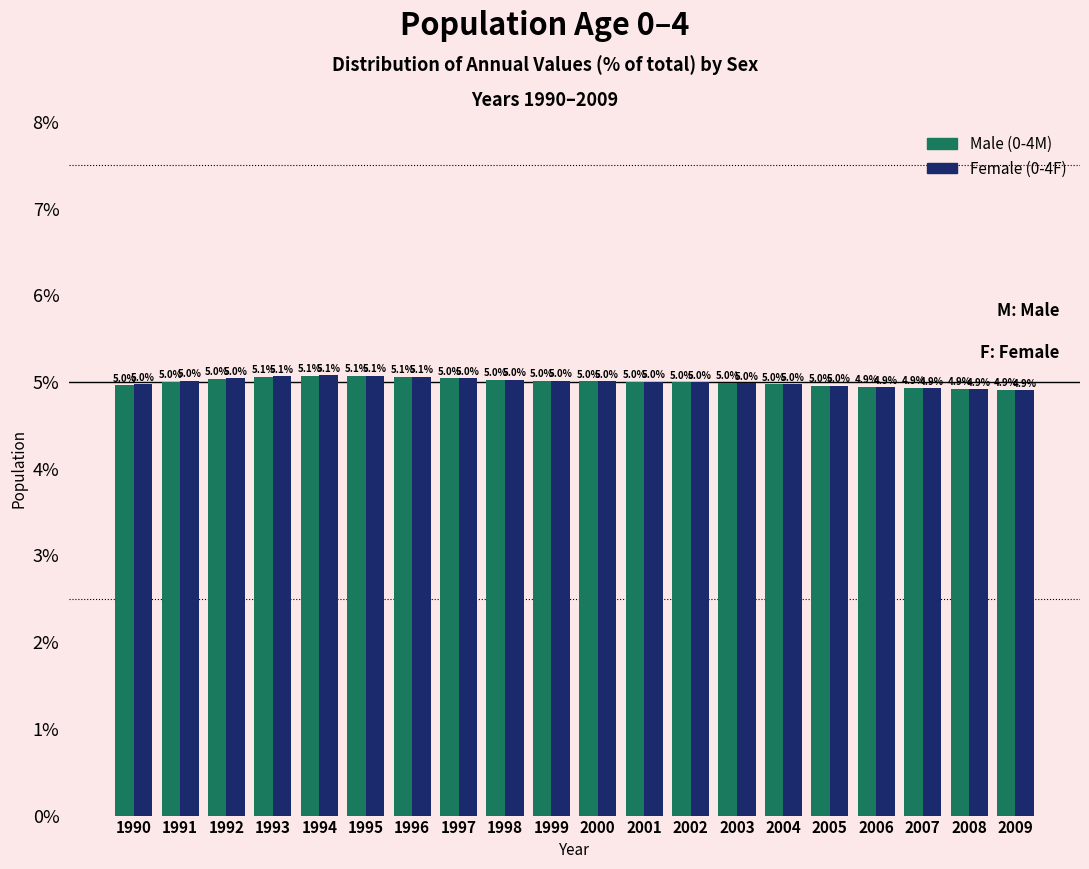

What is the minimum value shown in the chart?

4.9